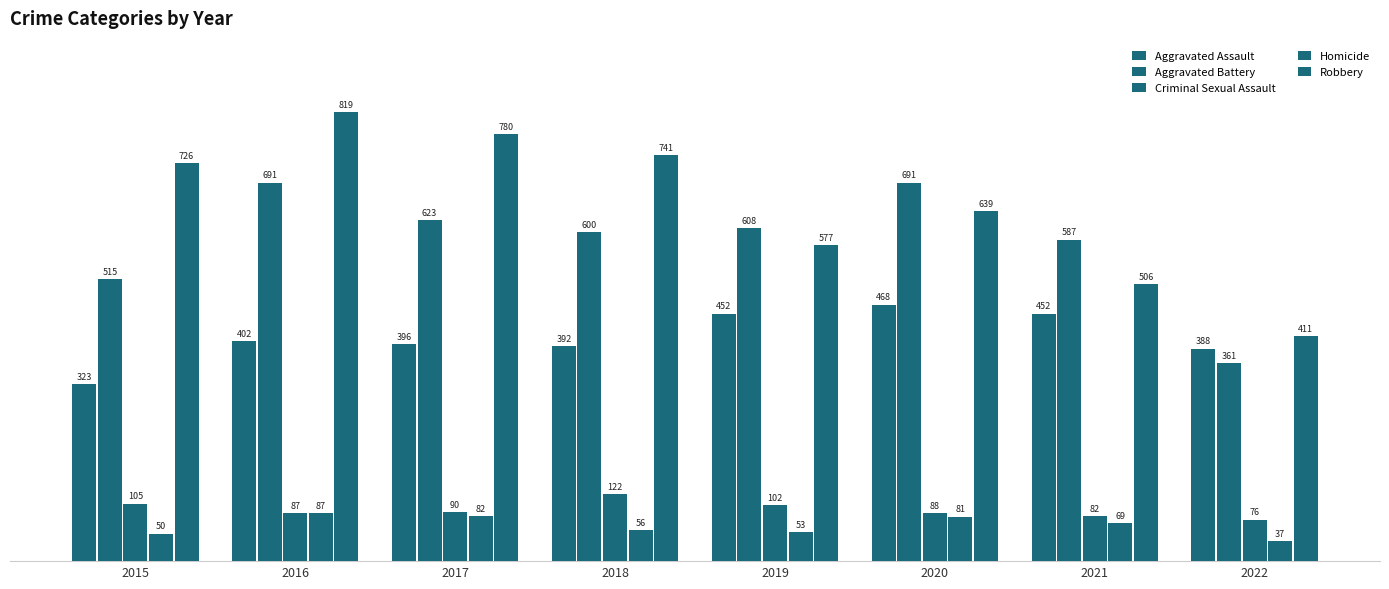

What is the spread (max minus min) of values at 2016?

732